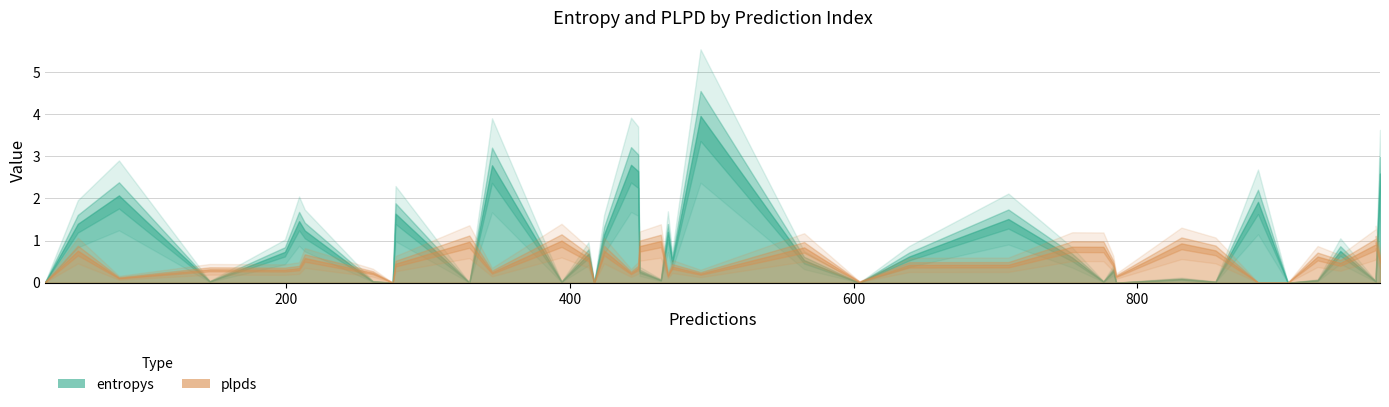

What is the sum of all plpds values?

19.2